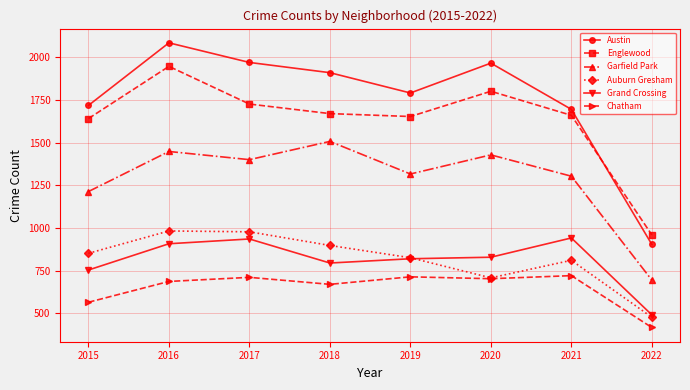

Which category has the highest value in the Englewood series?

2016